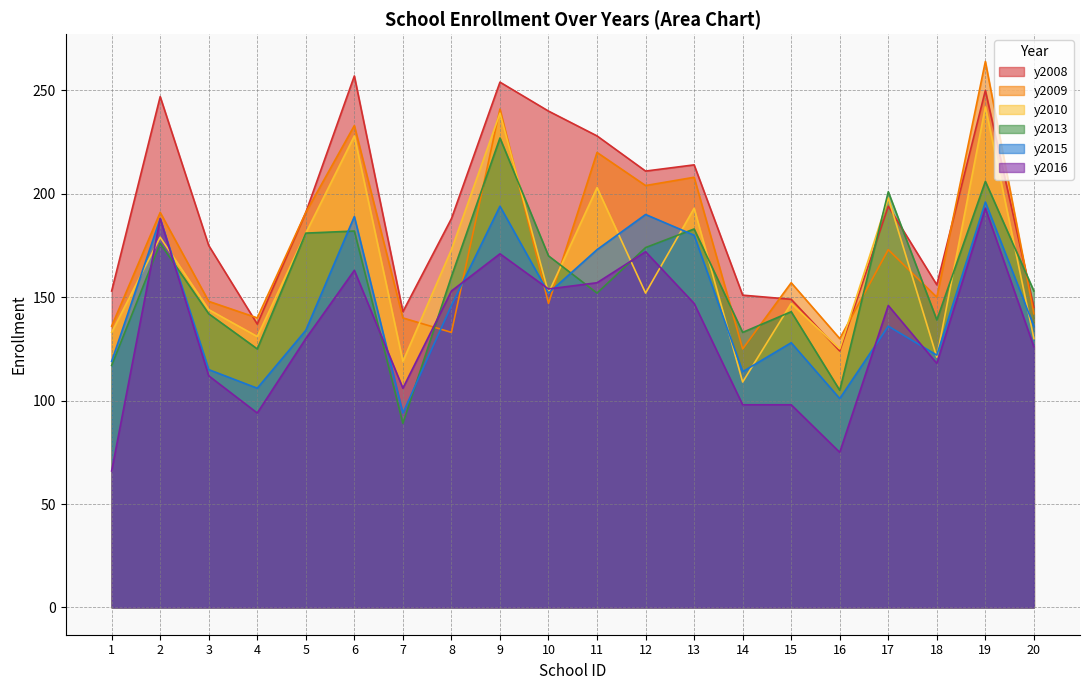

Read the y2009 value at 11.

220